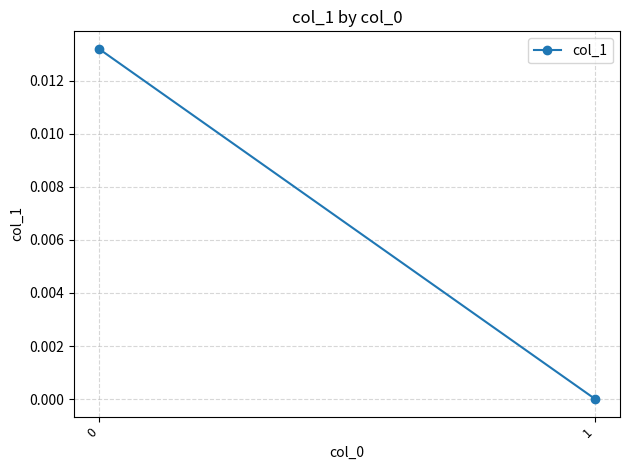

How many values are between 0 and 1?

2